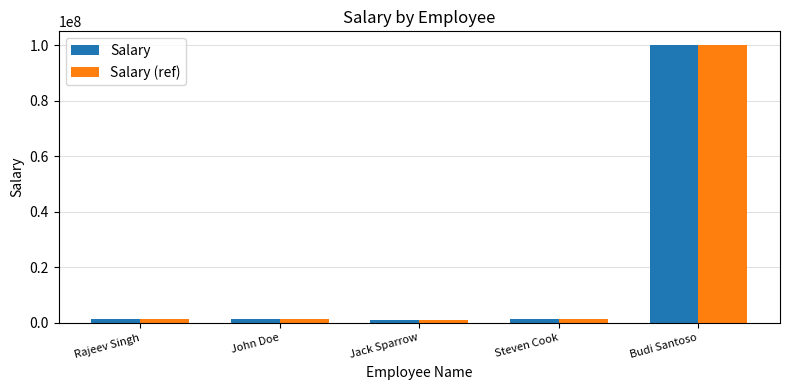

Is it true that Salary equals 99999999 at Budi Santoso?

True